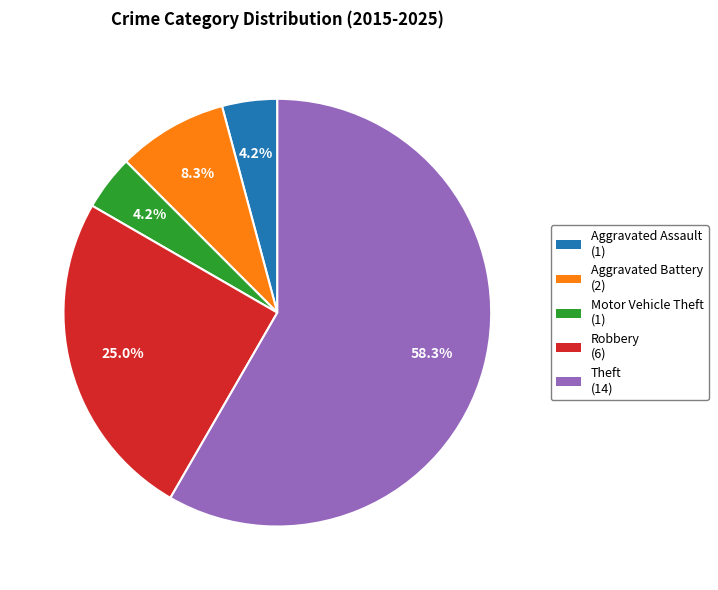

What is the majority slice?

Theft